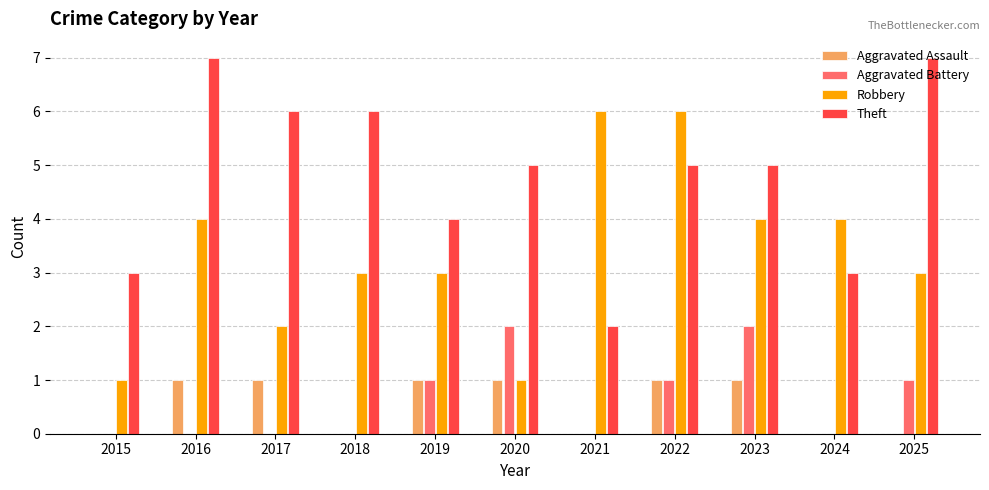

Reading right to left, transcribe all the data shown in this chart.

Aggravated Assault: 0	0	1	1	0	1	1	0	1	1	0
Aggravated Battery: 1	0	2	1	0	2	1	0	0	0	0
Robbery: 3	4	4	6	6	1	3	3	2	4	1
Theft: 7	3	5	5	2	5	4	6	6	7	3